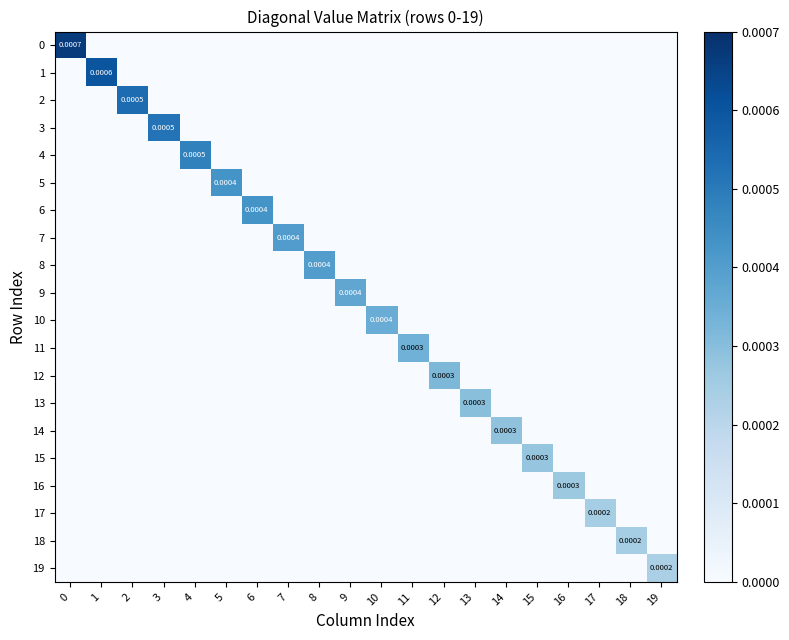

Which series changed the most between 4 and 7?

row_4